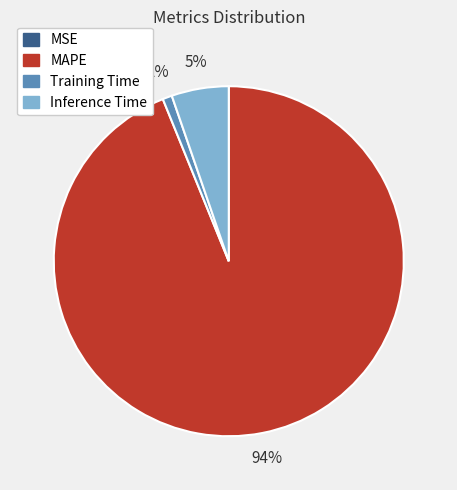

Between MAPE and Training Time, which is larger?

MAPE